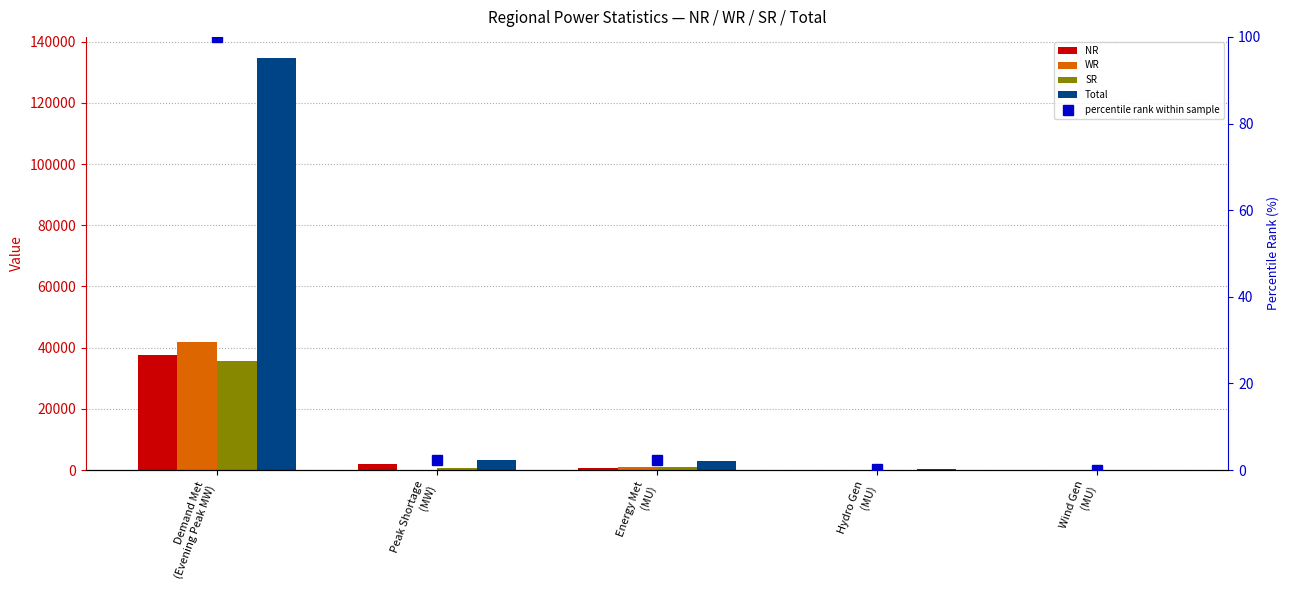

What position from the left is Peak Shortage
(MW)?

2